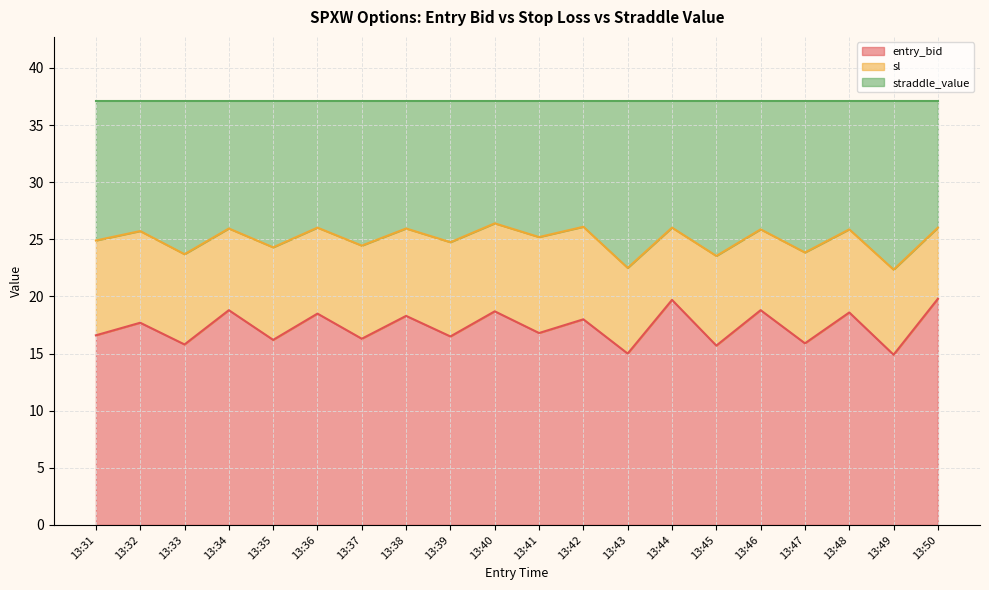

List the labels in order of entry_bid value, smallest first.

13:49, 13:43, 13:45, 13:33, 13:47, 13:35, 13:37, 13:39, 13:31, 13:41, 13:32, 13:42, 13:38, 13:36, 13:48, 13:40, 13:34, 13:46, 13:44, 13:50